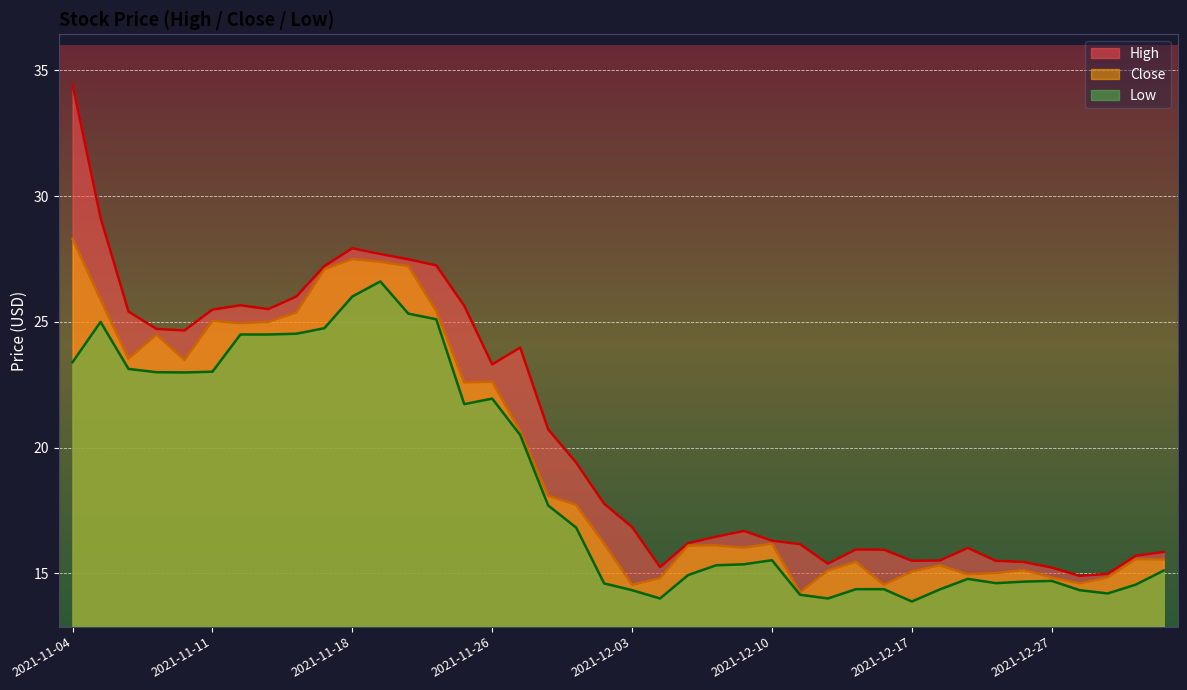

True or false: low has more than 2 interior local peaks.

True